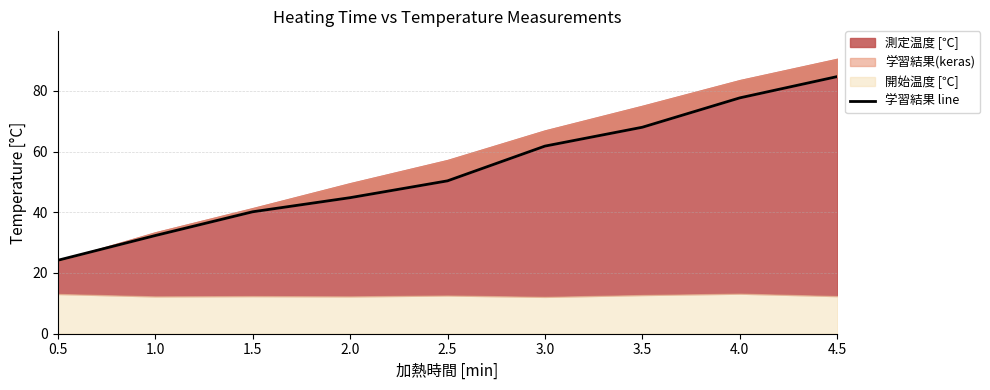

The value at 2.0 is 44.8. True or false?

True